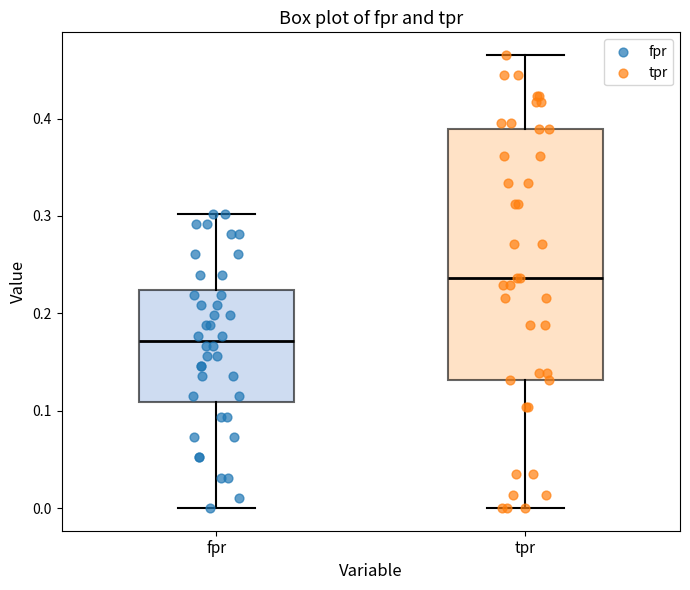

Where is the lower edge of the box for tpr on the y-axis? The values are not printed on the chart, so give them approximately, as read against the axis.

0.13